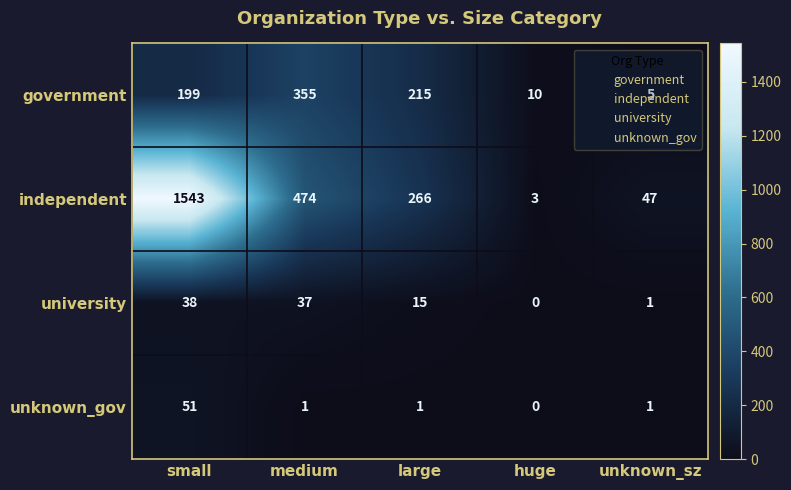

Is it true that independent equals 474 at medium?

True